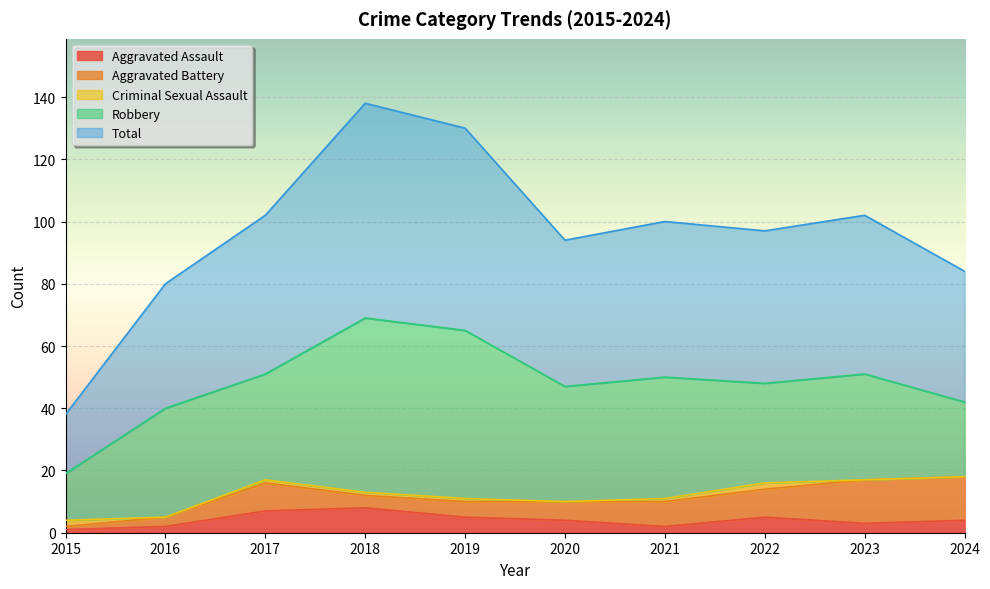

Which series changed the most between 2020 and 2022?

Robbery